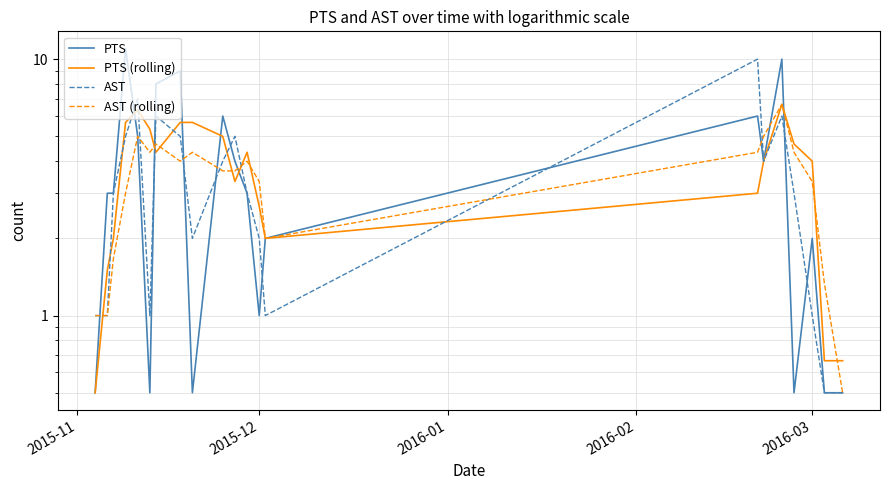

What is the average value of the AST series?

3.4